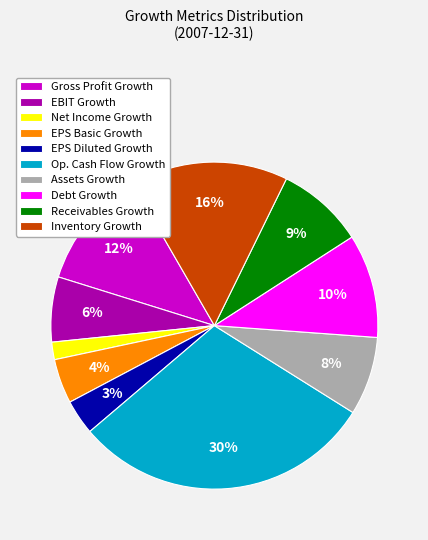

To the nearest percent, what is the combined percentage of Gross Profit Growth and Net Income Growth?

14%